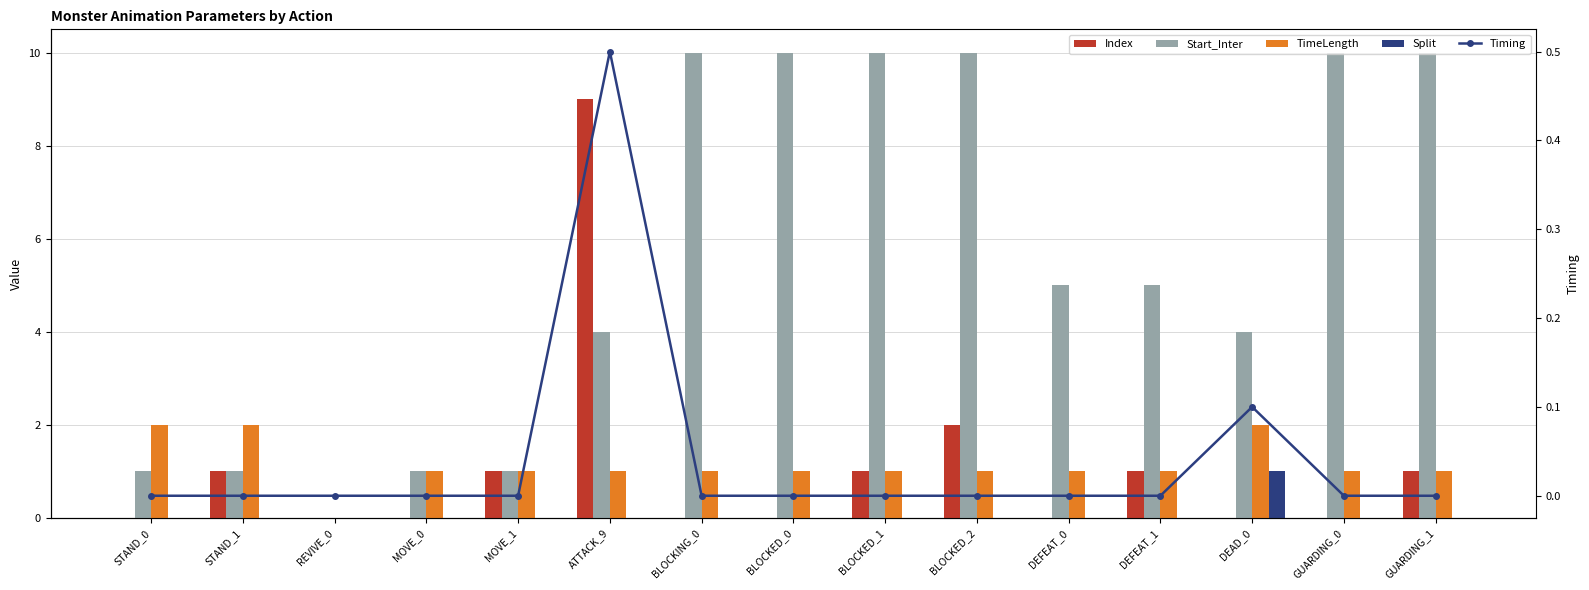

How many groups of bars are there?

15